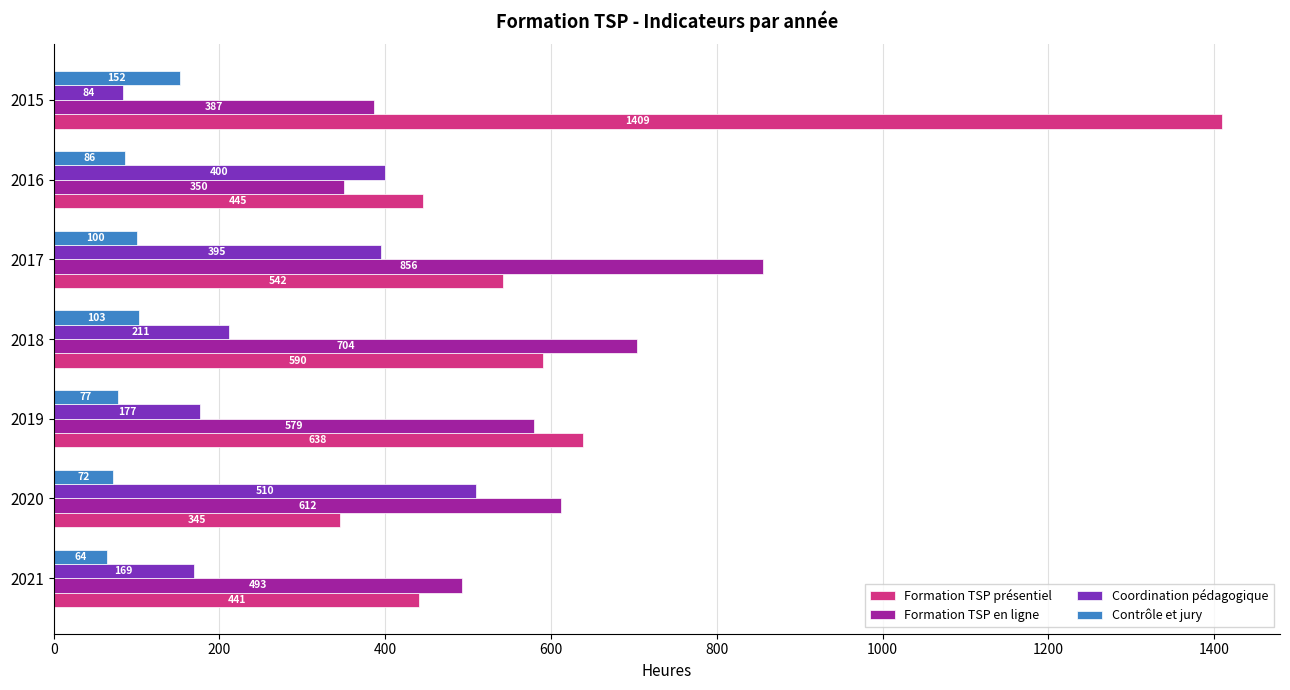

True or false: Contrôle et jury has a value of 103.0 at 2018.

True